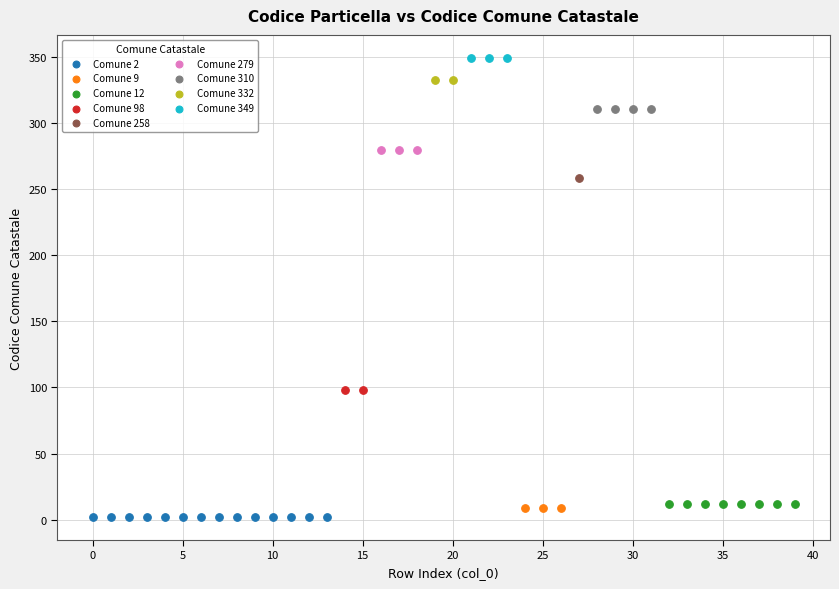

What are all the series names shown in the legend?

Comune 2, Comune 9, Comune 12, Comune 98, Comune 258, Comune 279, Comune 310, Comune 332, Comune 349